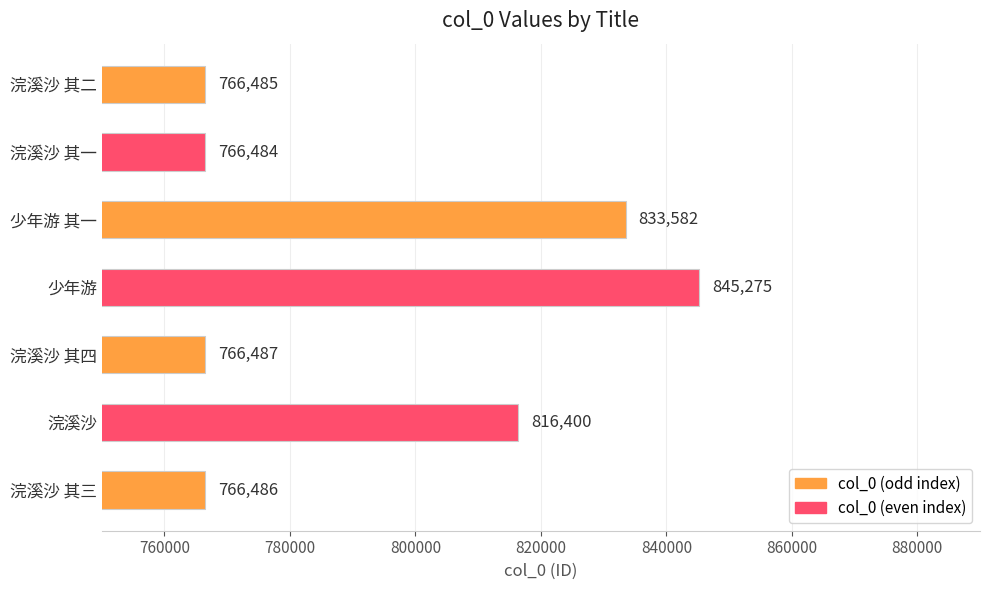

The value at 少年游 is 1398714. True or false?

False